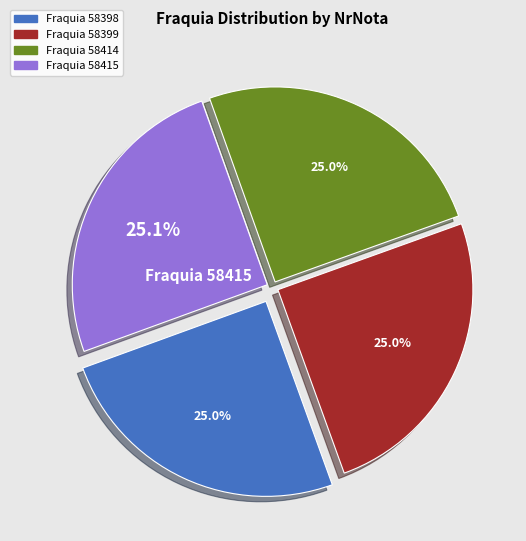

Does any single category account for the majority?

No